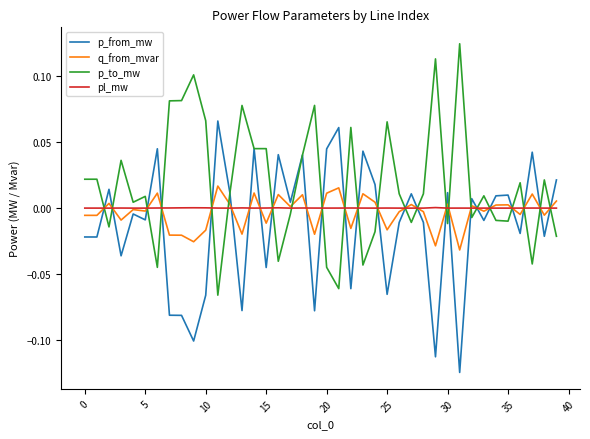

List the series in order of their peak value, lowest first.

pl_mw, q_from_mvar, p_from_mw, p_to_mw